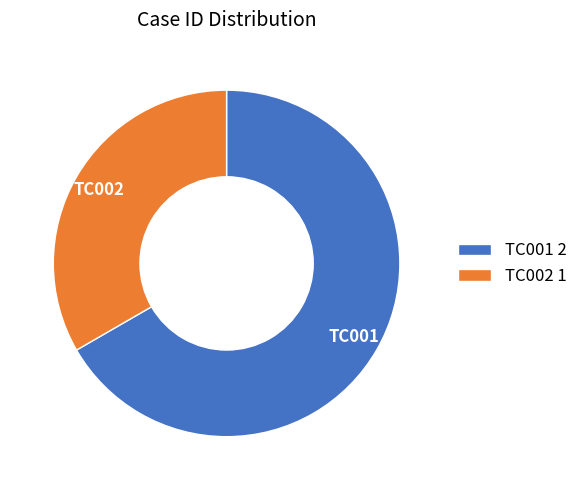

The TC001 slice represents 67% of the pie. True or false?

True